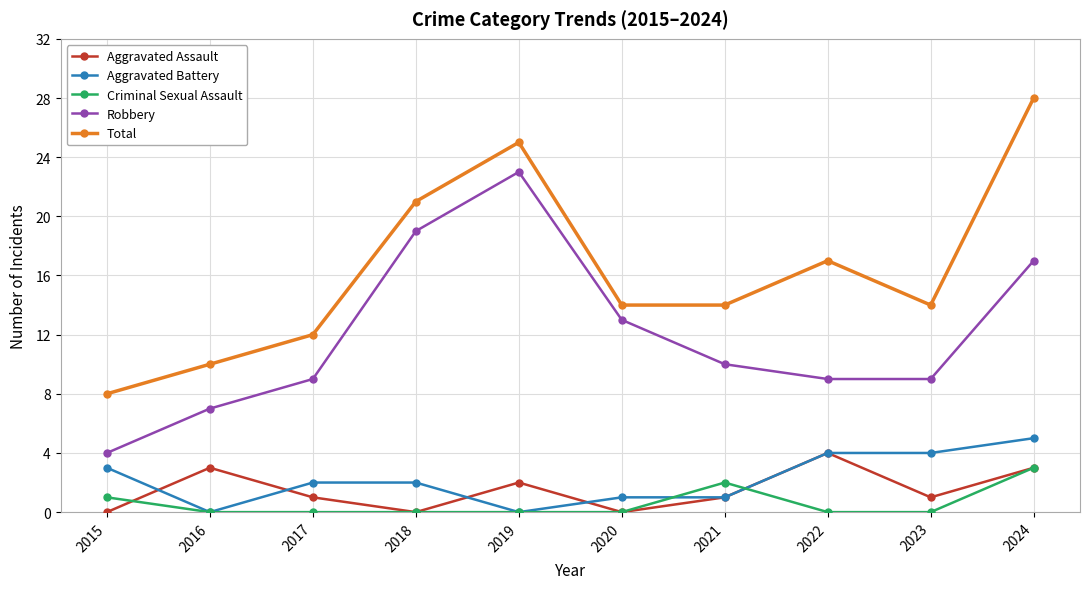

What is the difference between the Aggravated Battery values at 2022 and 2021?

3